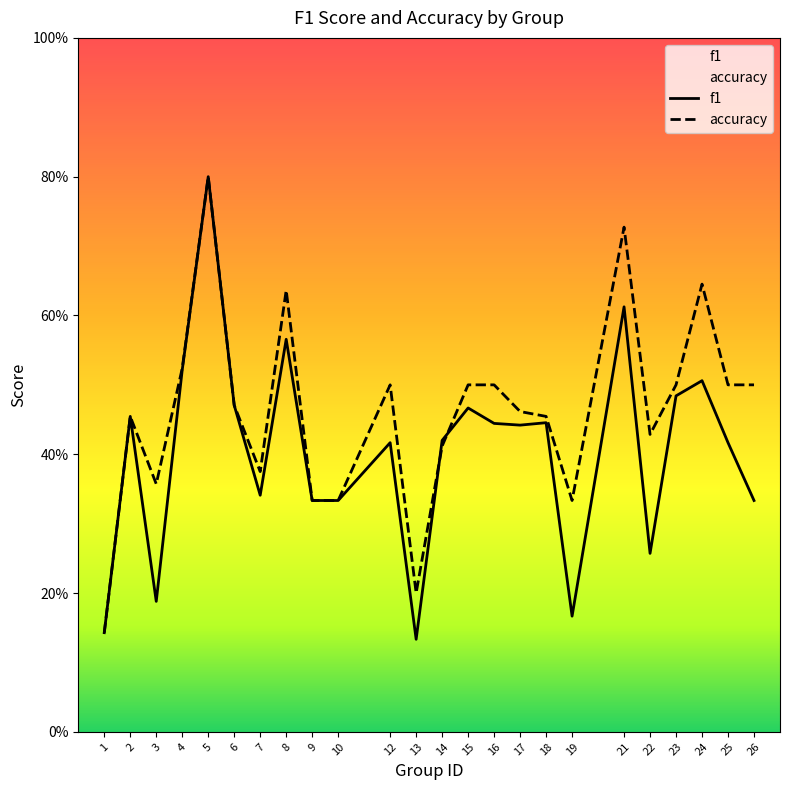

True or false: accuracy and f1 intersect in this chart.

True